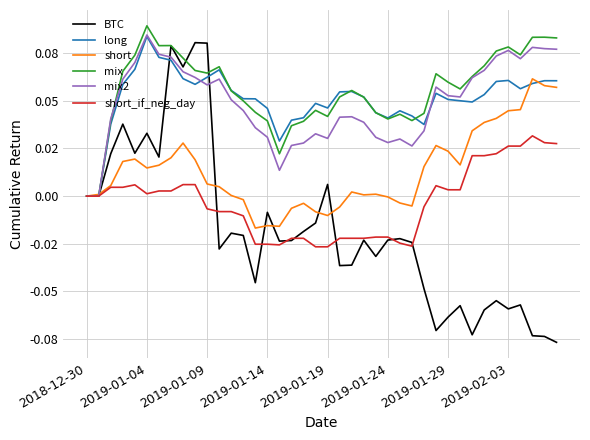

True or false: mix2 and short cross at least once.

True